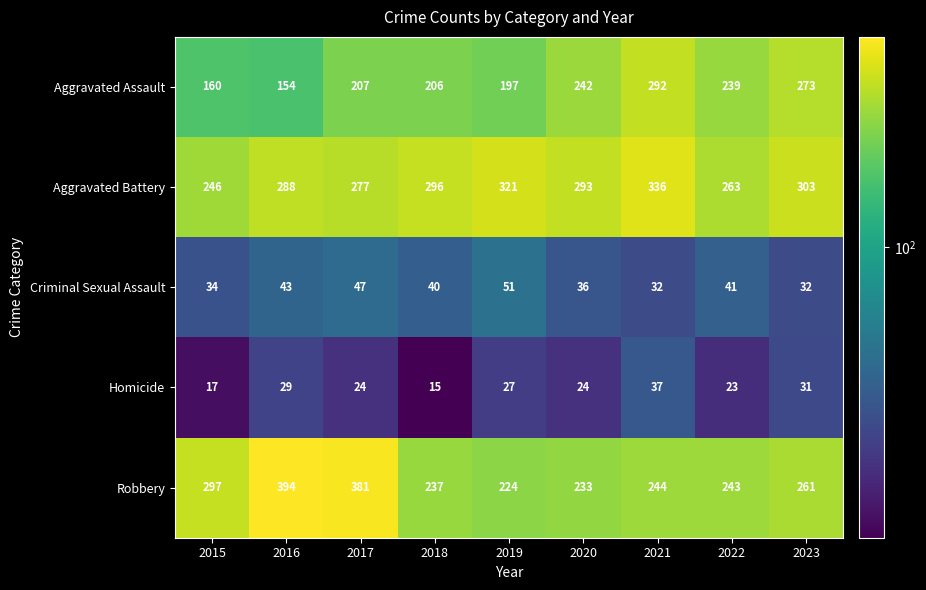

At which label does Aggravated Battery first exceed 293?

2018